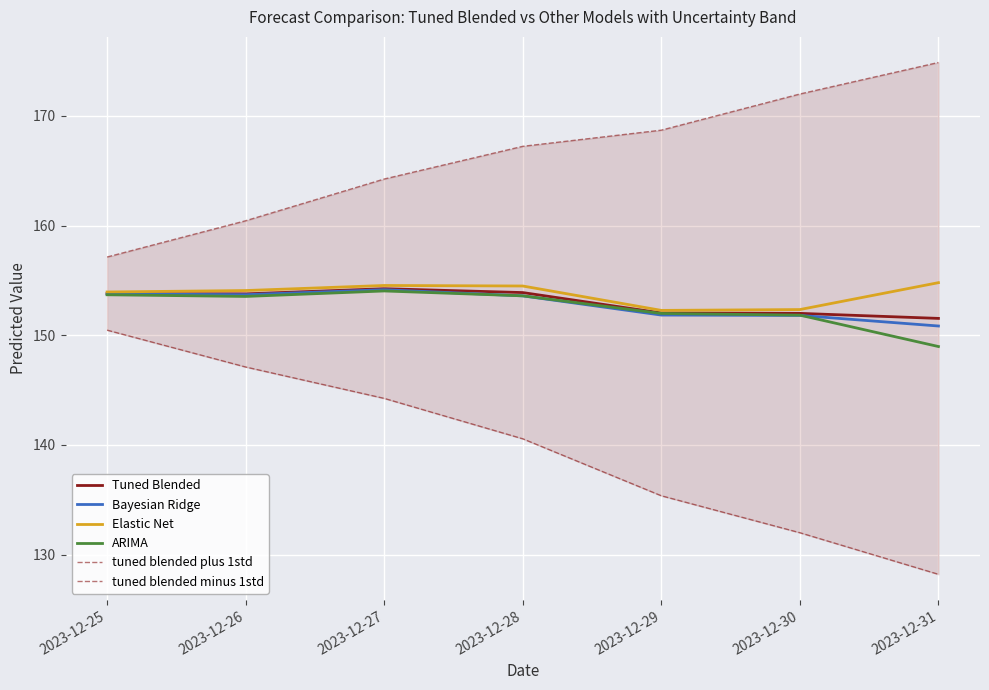

The ARIMA series shows 204.2 at 2023-12-31. True or false?

False